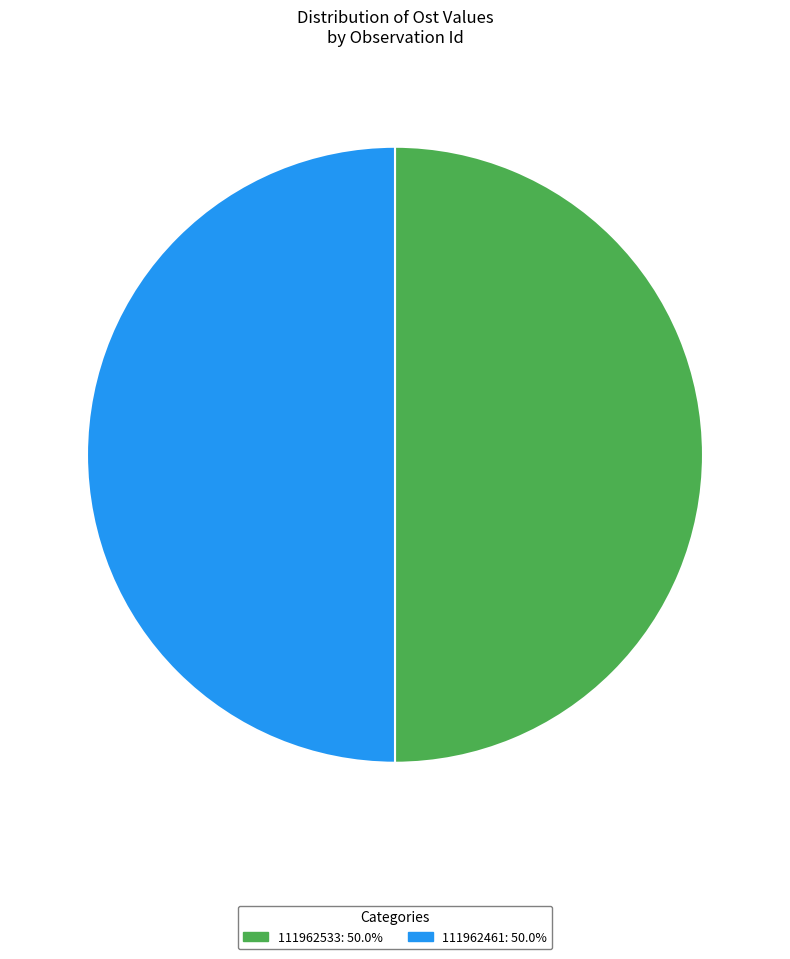

Is it true that 111962461 is 58% of the pie?

False